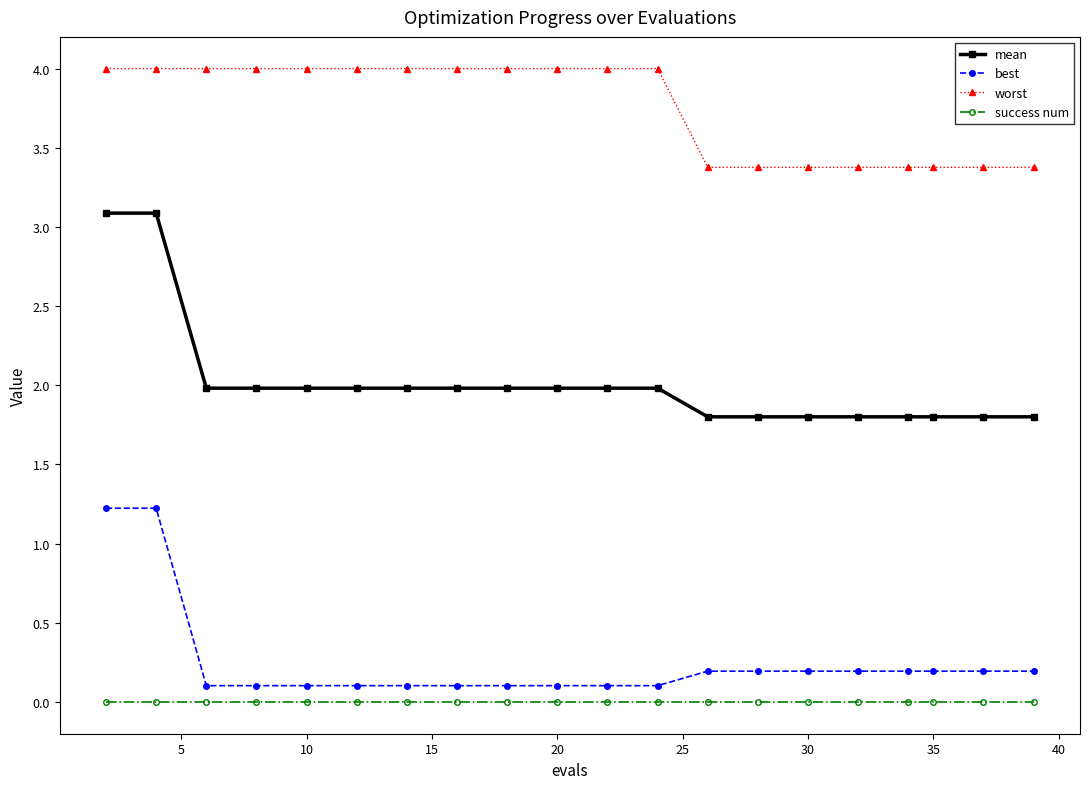

List the series in order of their peak value, highest first.

worst, mean, best, success num